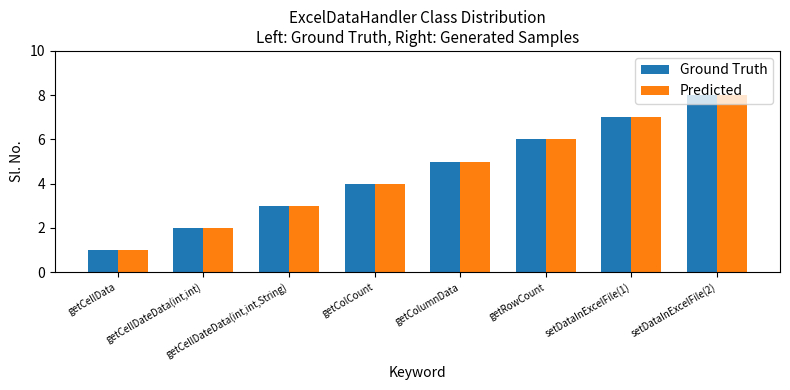

What is the value of the Ground Truth bar at the 4th from the left?

4